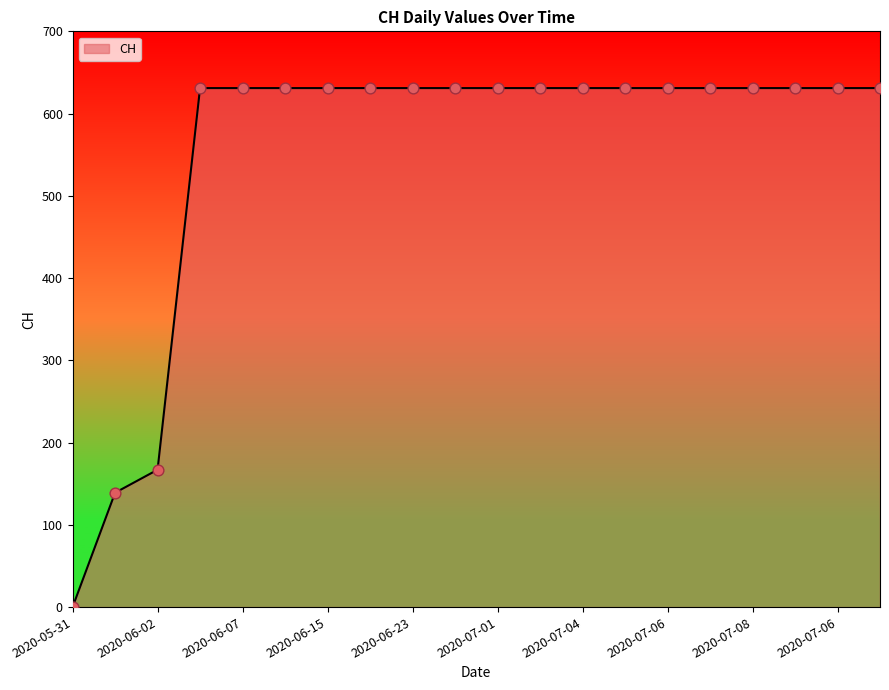

What is the greatest value displayed?

631